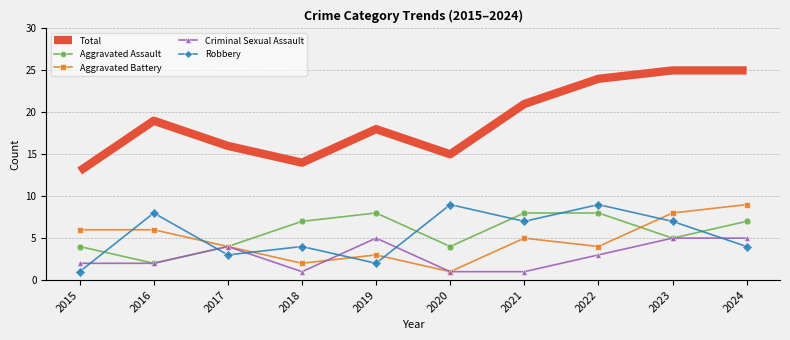

True or false: Aggravated Assault and Total intersect in this chart.

False